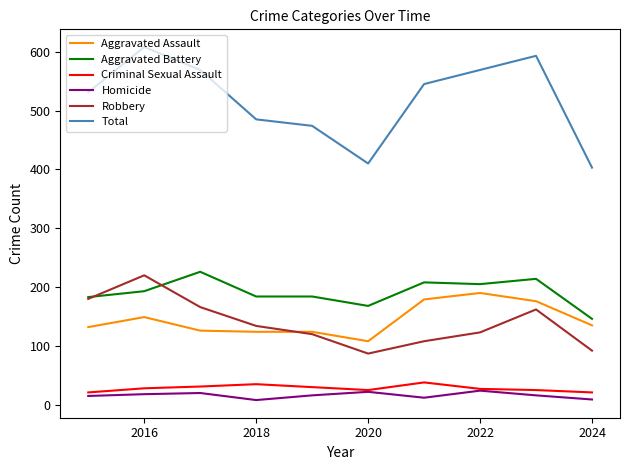

True or false: Robbery and Total cross at least once.

False